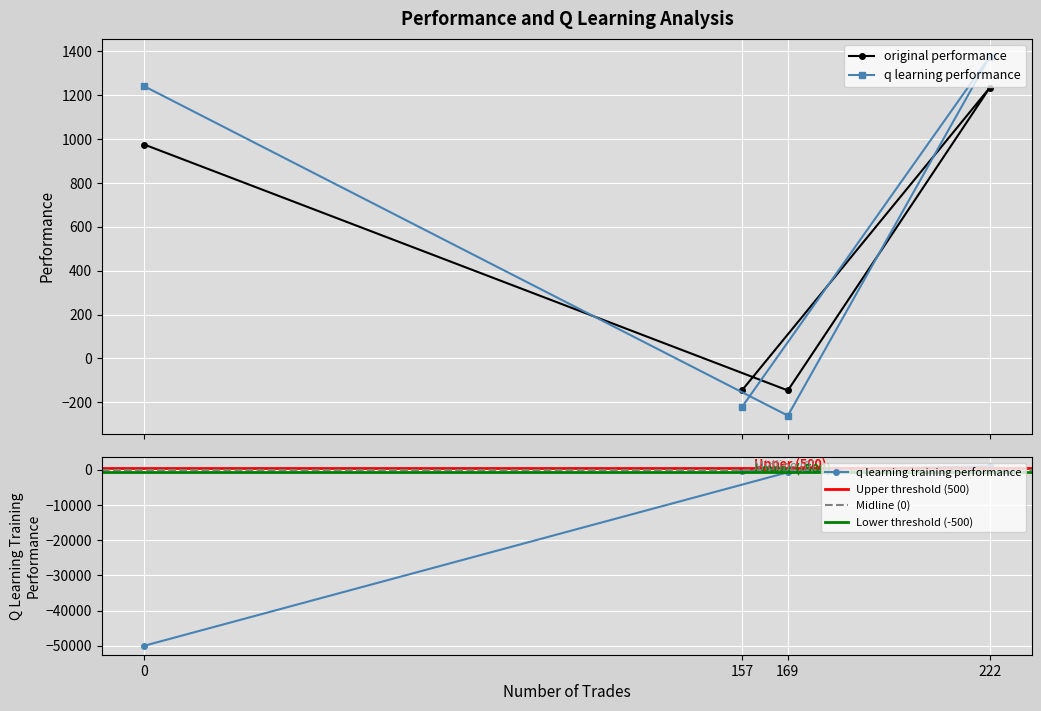

What is the minimum value for original performance?

-146.1